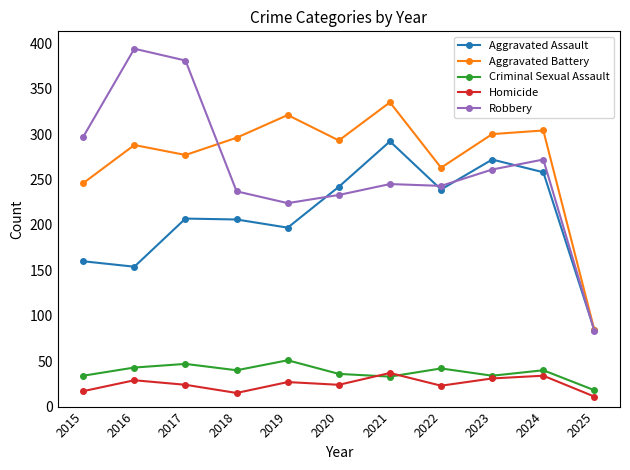

True or false: Homicide and Aggravated Assault cross at least once.

False